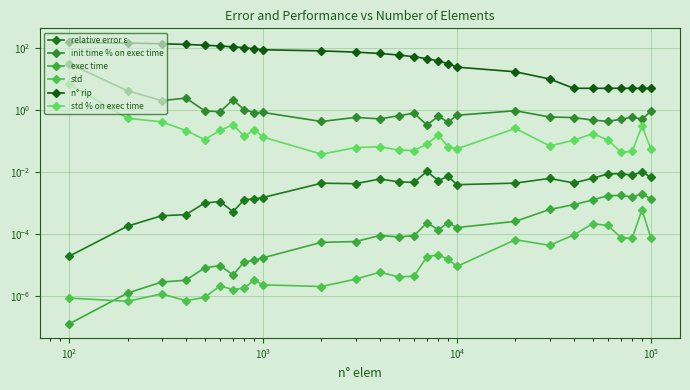

True or false: std and std % on exec time intersect in this chart.

False